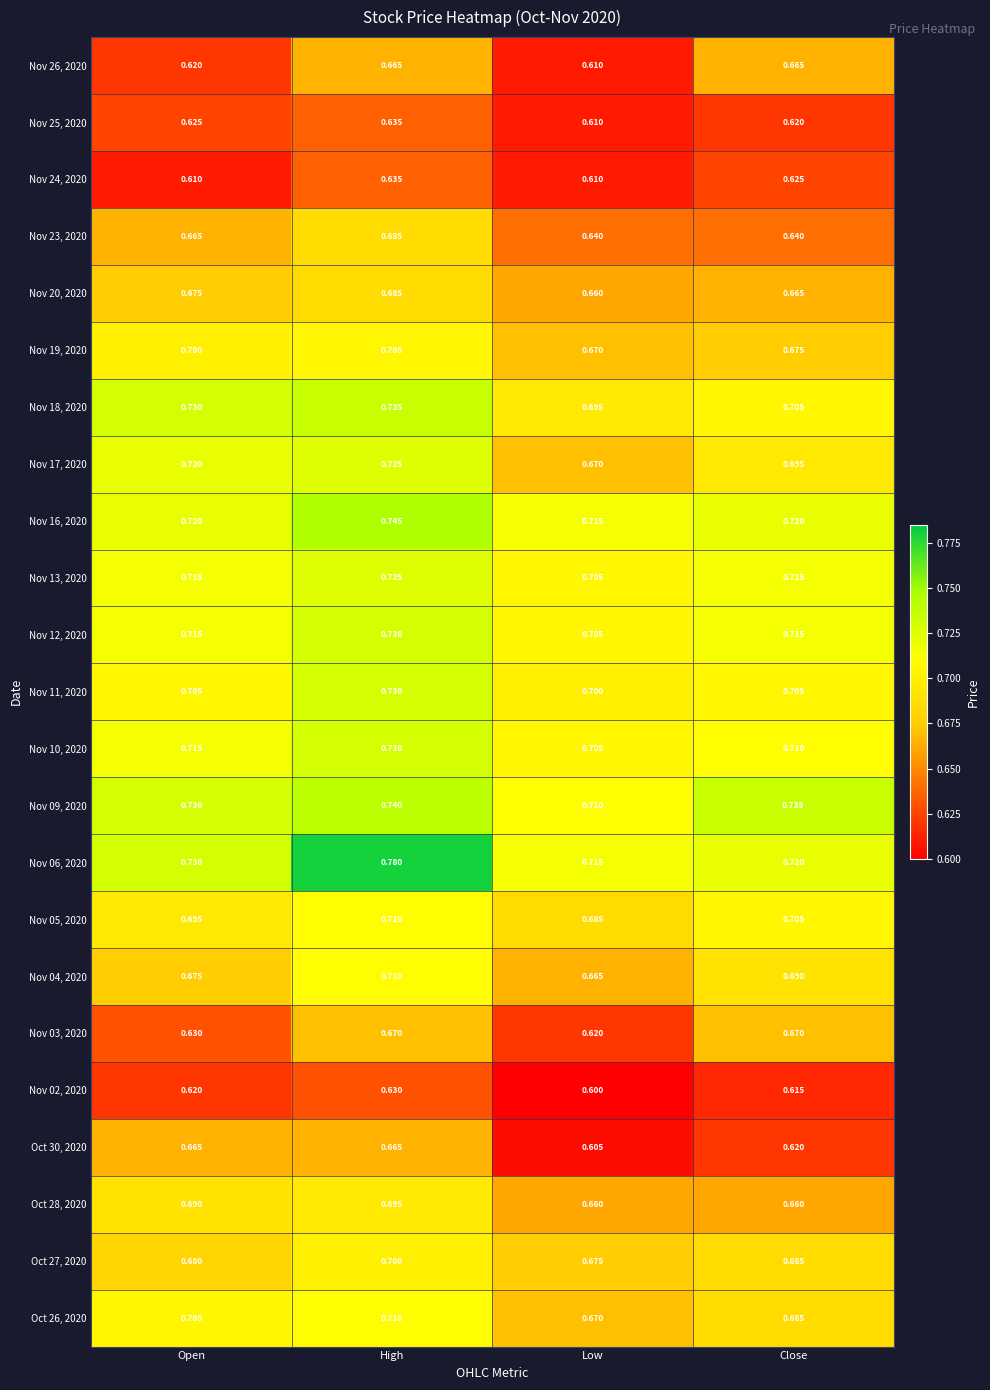

What is the smallest value displayed?

0.6